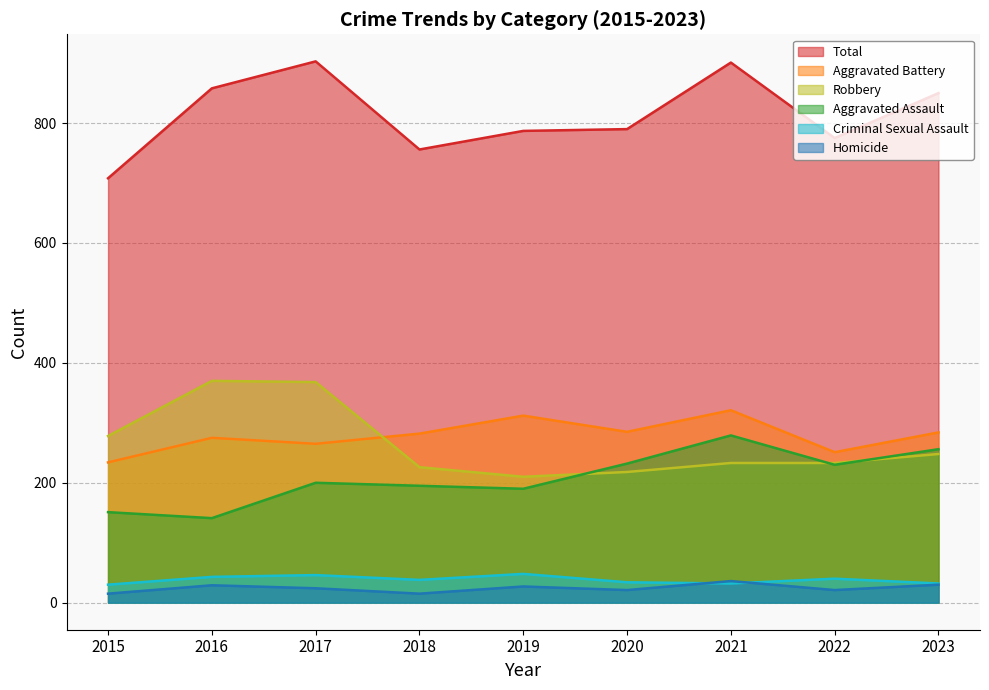

Rank the series by their maximum value, from highest to lowest.

Total, Robbery, Aggravated Battery, Aggravated Assault, Criminal Sexual Assault, Homicide